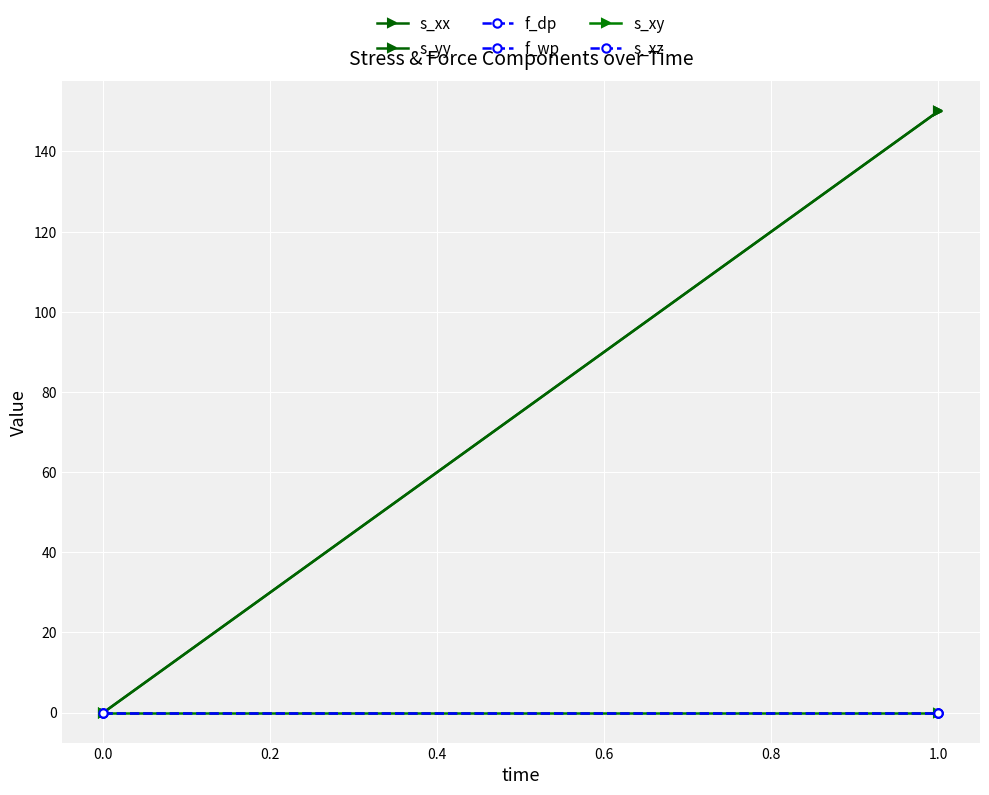

At 1.0, list the series in order from smallest to largest.

f_dp, f_wp, s_xy, s_xz, s_xx, s_yy